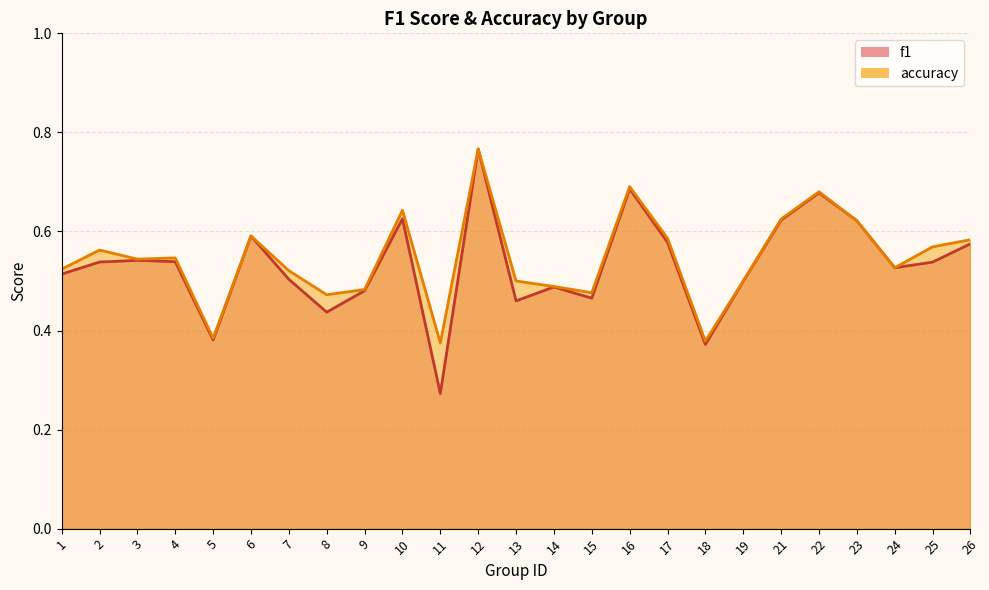

What is the highest value of the accuracy series?

0.8